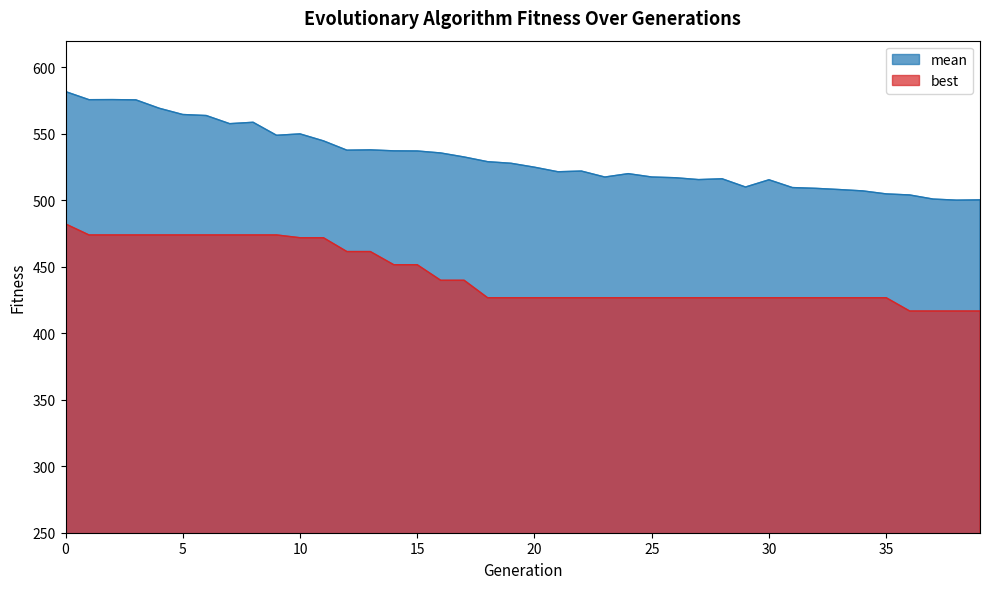

True or false: best and mean cross at least once.

False